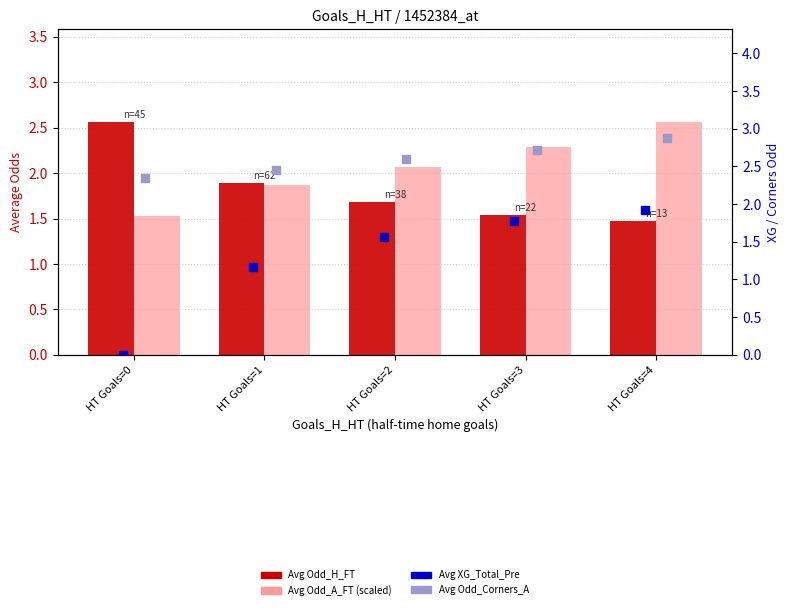

At how many categories does at least one series exceed 2?

5